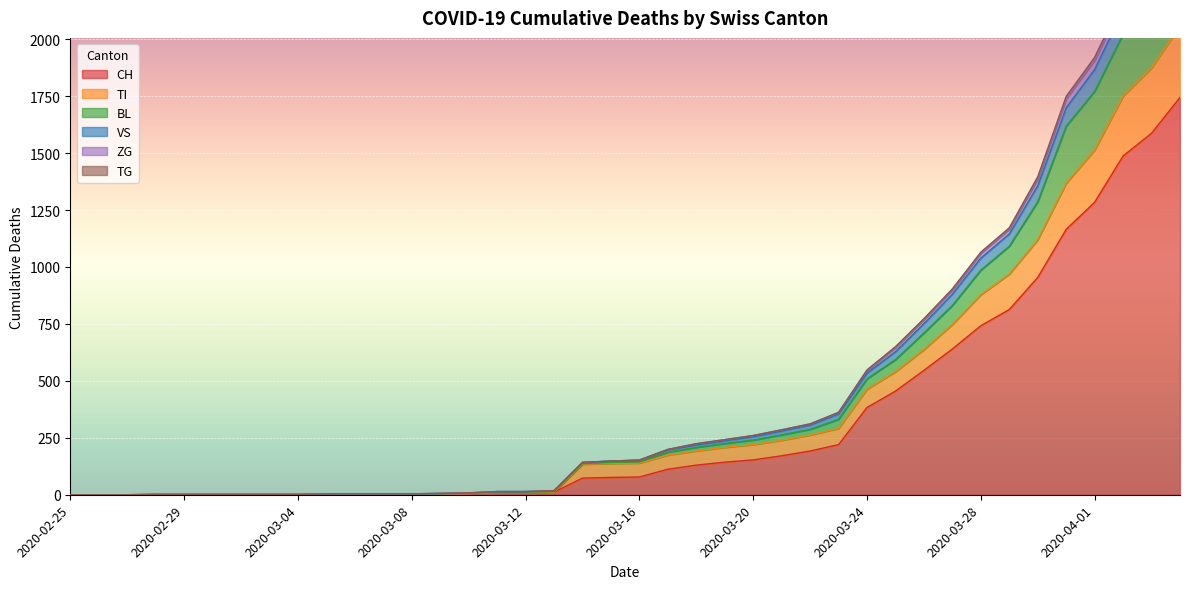

At which category is the sum across all series the highest?

2020-04-04